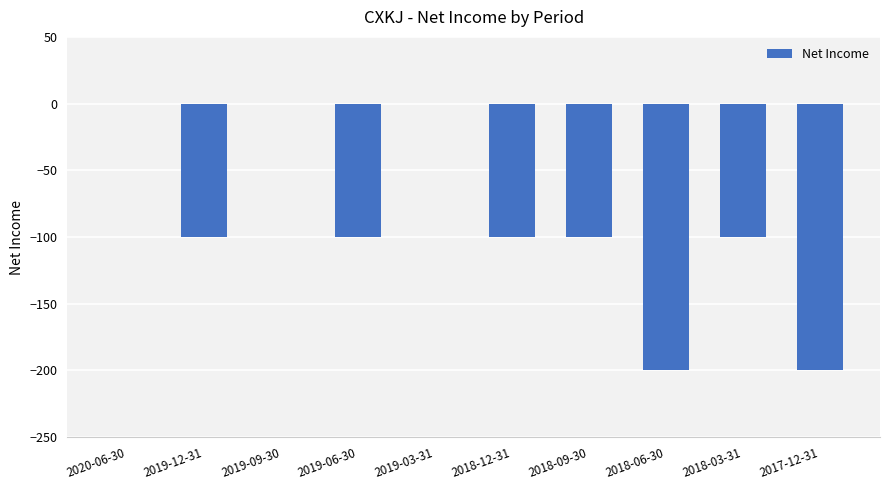

Reading right to left, list all the values displayed in this chart.

2017-12-31=-200	2018-03-31=-100	2018-06-30=-200	2018-09-30=-100	2018-12-31=-100	2019-03-31=0	2019-06-30=-100	2019-09-30=0	2019-12-31=-100	2020-06-30=0